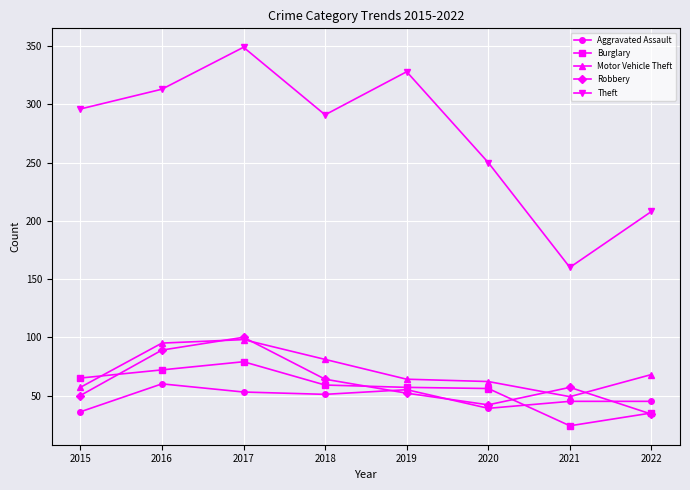

What is the maximum value shown in the chart?

349